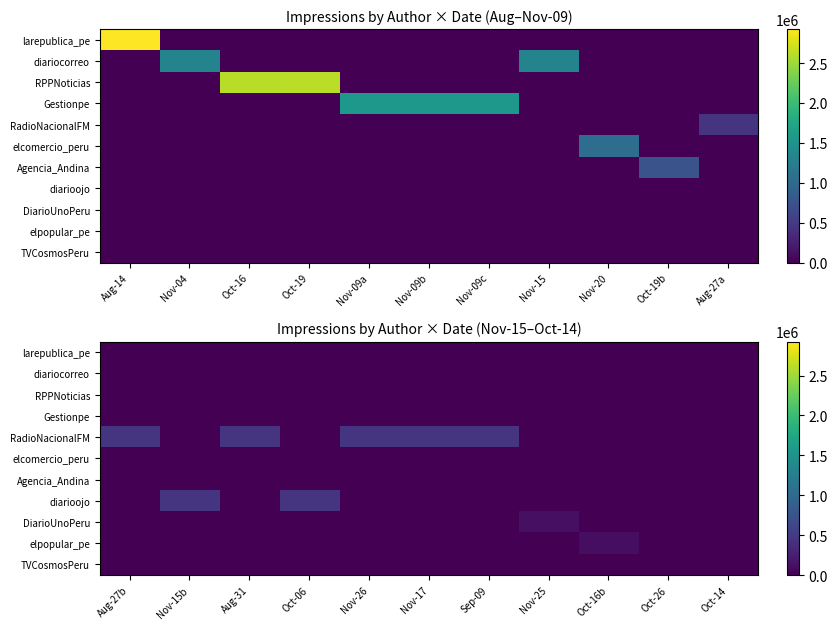

Count the number of data series in this chart.

11